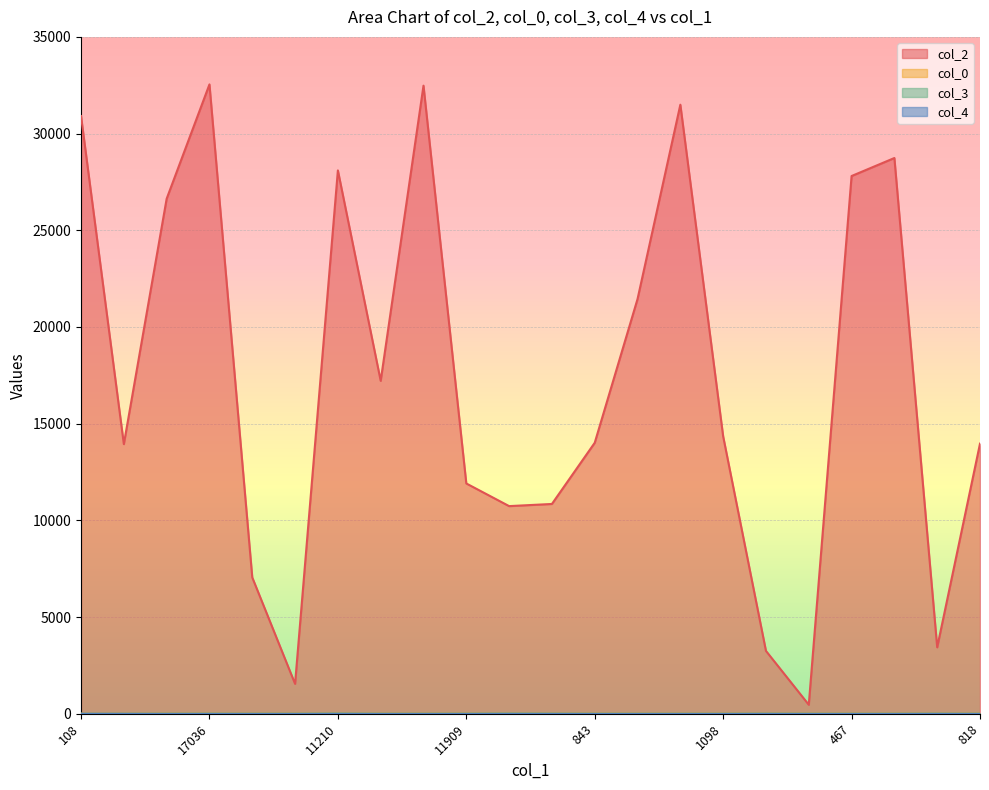

Does the chart display data point markers on the line(s)?

No